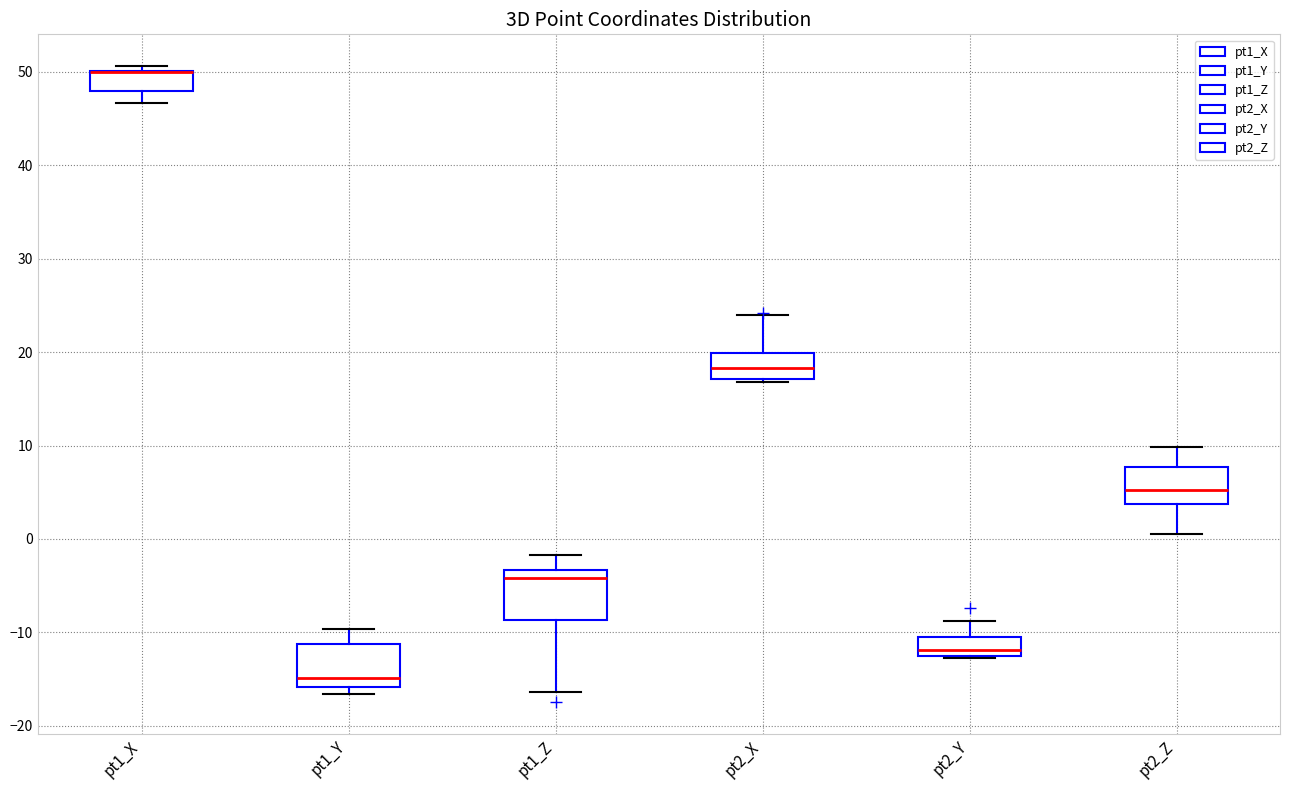

Reading left to right, transcribe this box plot: for each box, give where its median line is, the range the box spans, and where its two whiskers end, as read against the y-axis. The values are not printed on the chart, so give them approximately, as read against the axis.

pt1_X: median 50 (drawn on the box's upper edge), box 48 to 50, whiskers 47 to 51
pt1_Y: median -15, box -16 to -11, whiskers -17 to -10
pt1_Z: median -4, box -9 to -3, whiskers -16 to -2
pt2_X: median 18, box 17 to 20, whiskers 17 to 24
pt2_Y: median -12, box -13 to -11, whiskers -13 to -9
pt2_Z: median 5, box 4 to 8, whiskers 1 to 10